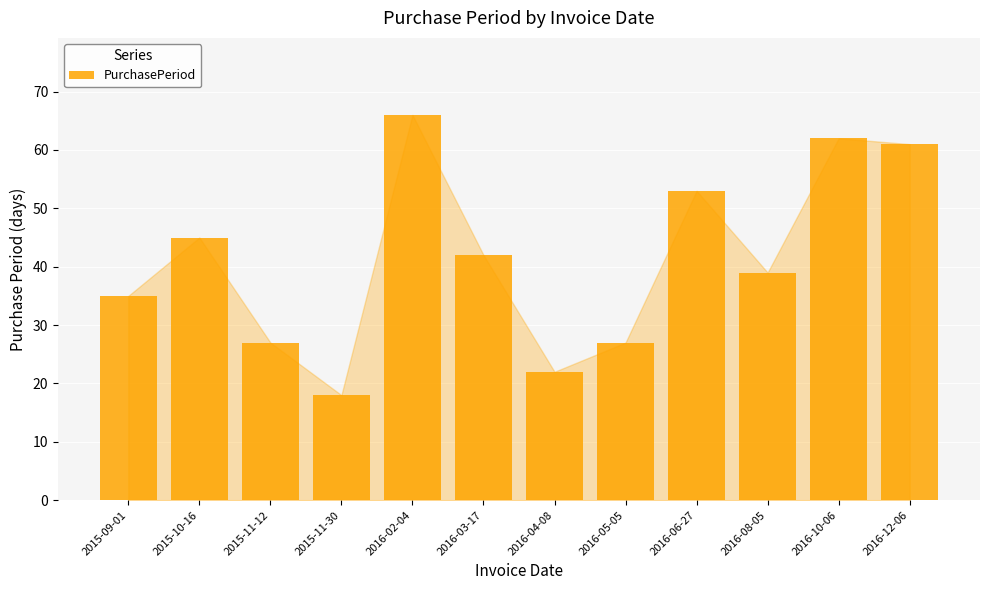

The chart shows a value of 21 at 2016-03-17. True or false?

False